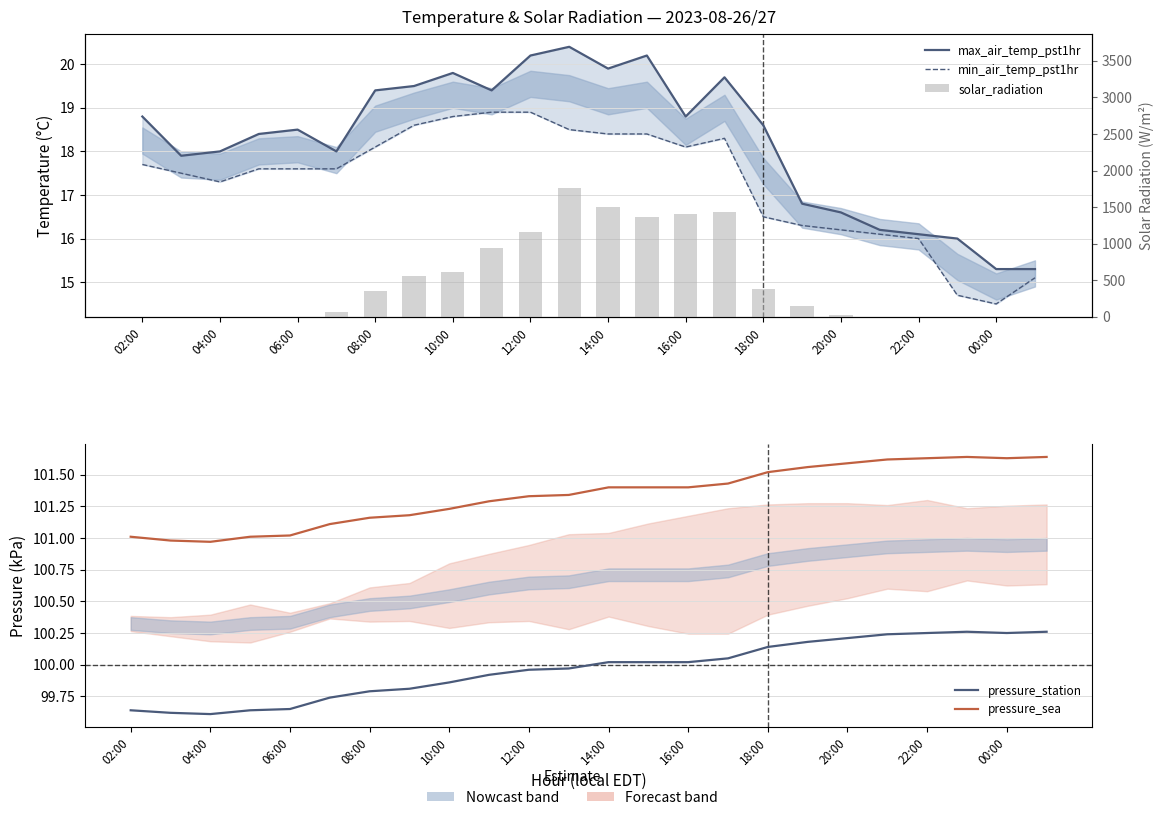

At how many categories does at least one series exceed 812?

7